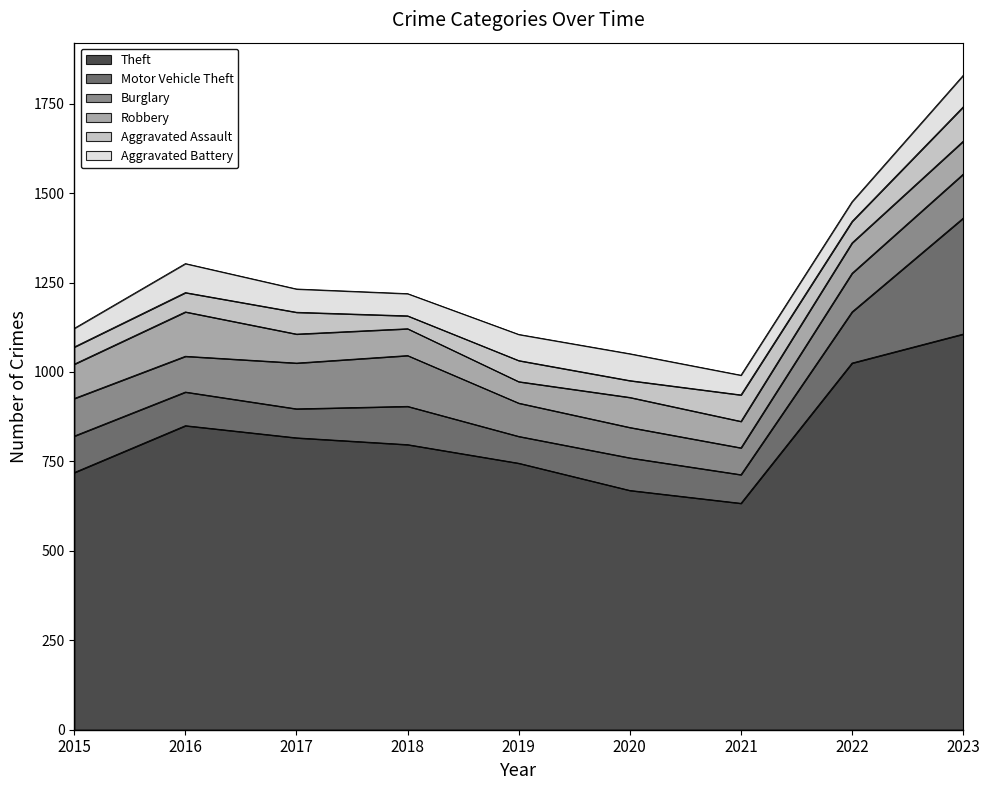

At which label does Aggravated Assault first exceed 59?

2017